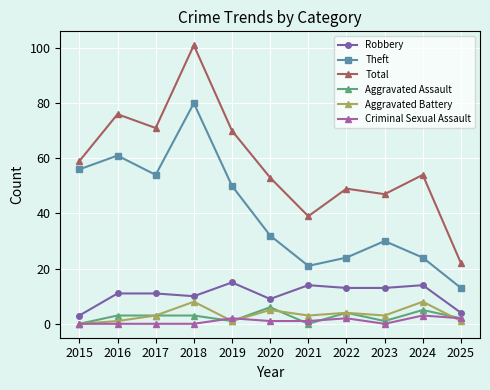

Reading right to left, what are all the values shown in this chart?

Robbery: 2025=4	2024=14	2023=13	2022=13	2021=14	2020=9	2019=15	2018=10	2017=11	2016=11	2015=3
Theft: 2025=13	2024=24	2023=30	2022=24	2021=21	2020=32	2019=50	2018=80	2017=54	2016=61	2015=56
Total: 2025=22	2024=54	2023=47	2022=49	2021=39	2020=53	2019=70	2018=101	2017=71	2016=76	2015=59
Aggravated Assault: 2025=2	2024=5	2023=1	2022=4	2021=0	2020=6	2019=1	2018=3	2017=3	2016=3	2015=0
Aggravated Battery: 2025=1	2024=8	2023=3	2022=4	2021=3	2020=5	2019=1	2018=8	2017=3	2016=1	2015=0
Criminal Sexual Assault: 2025=2	2024=3	2023=0	2022=2	2021=1	2020=1	2019=2	2018=0	2017=0	2016=0	2015=0